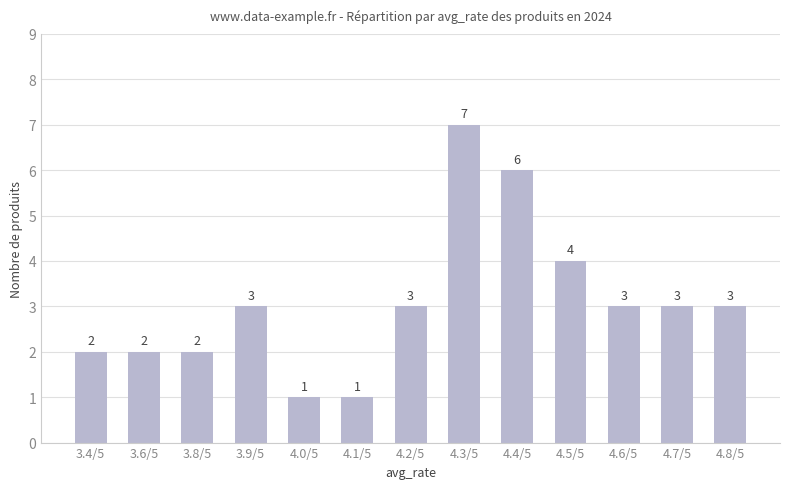

Reading left to right, what are all the values shown in this chart?

2	2	2	3	1	1	3	7	6	4	3	3	3